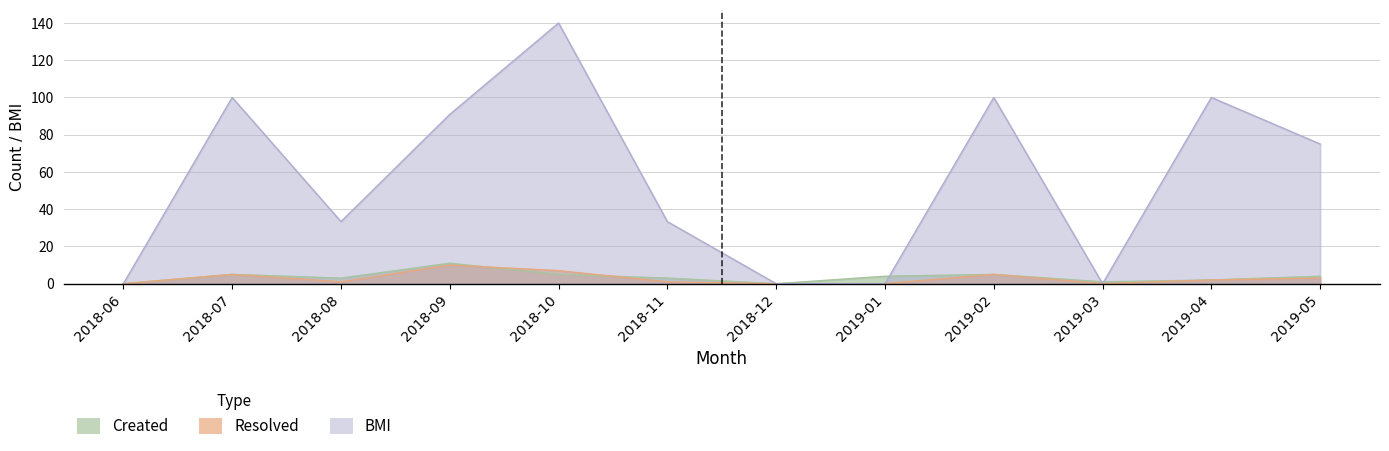

Where is Resolved nearest to the value 5?

2018-07